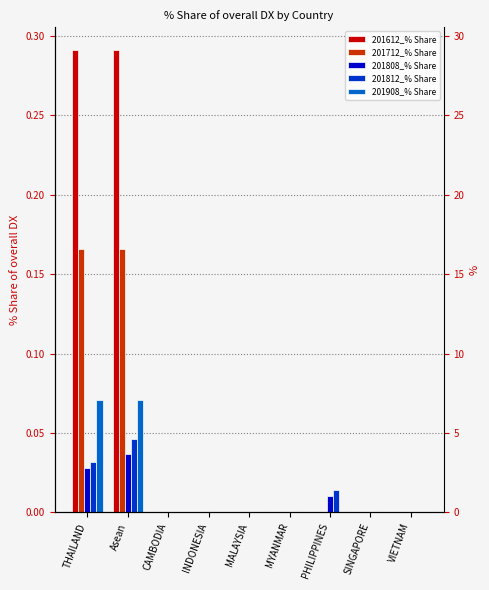

Which category has the lowest value across all series?

CAMBODIA